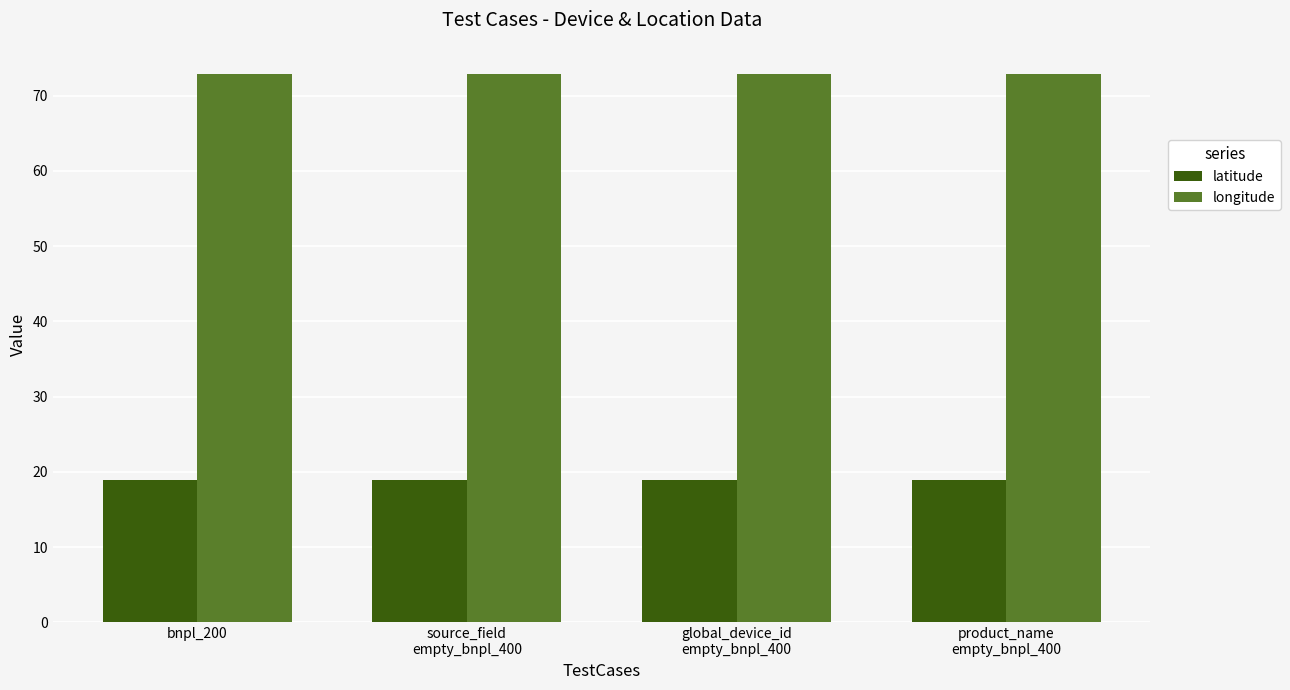

What is the label of the 2nd bar from the right?

global_device_id
empty_bnpl_400